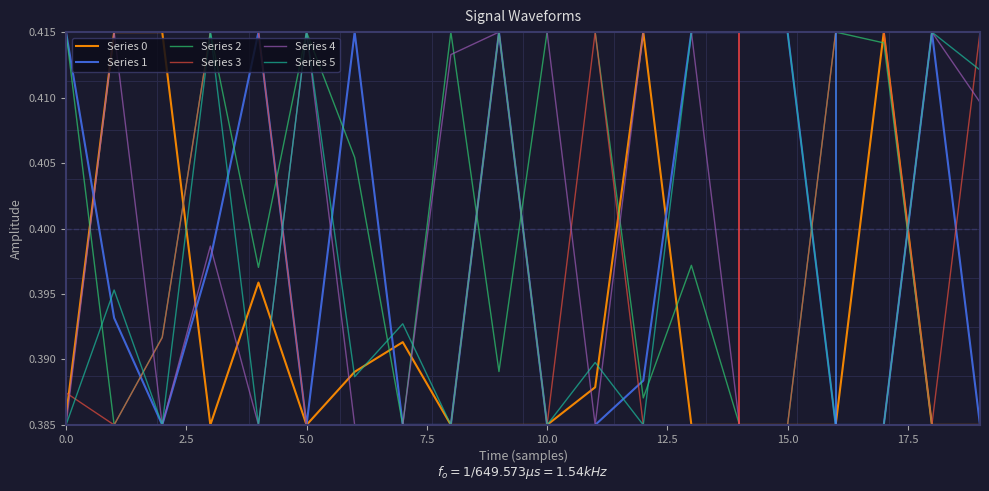

Does the chart display data point markers on the line(s)?

No